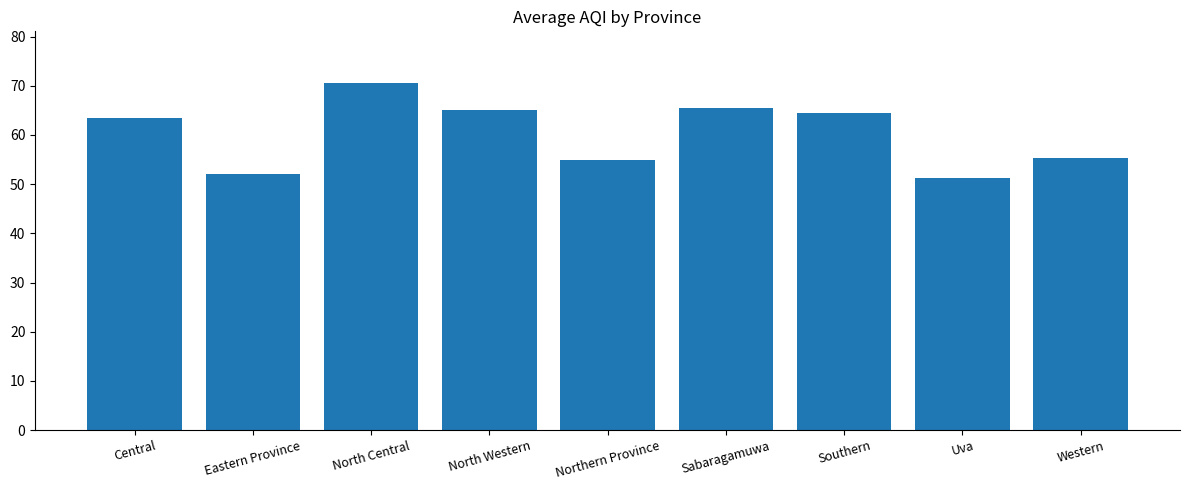

Is it true that the value at Uva is 13.0?

False